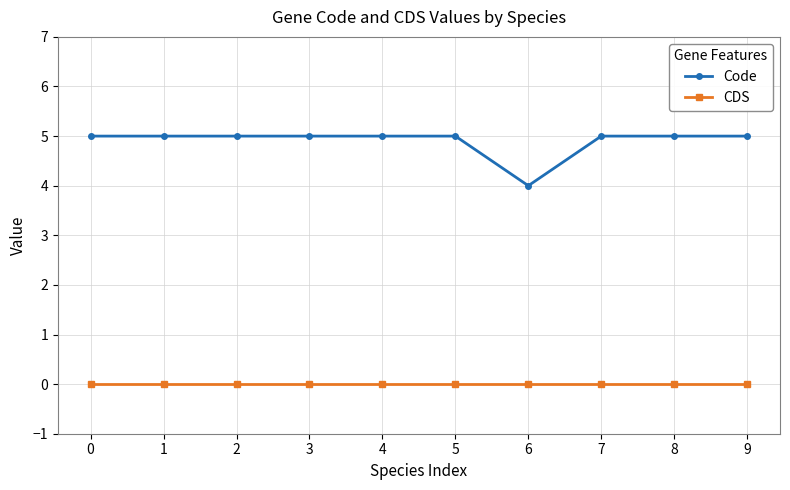

At how many categories does at least one series exceed 1?

10